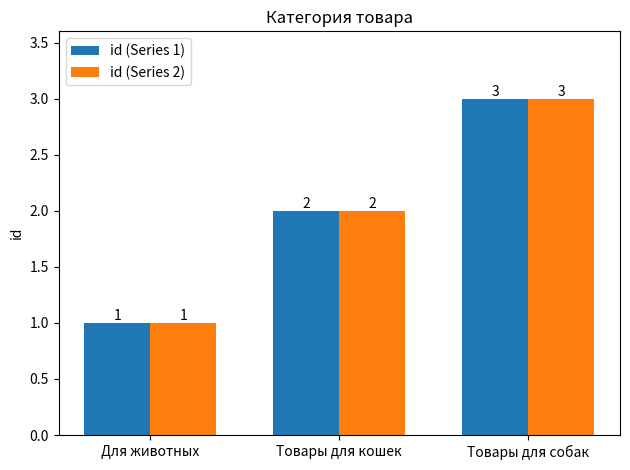

The value of id (Series 1) at Товары для кошек is 1. True or false?

False